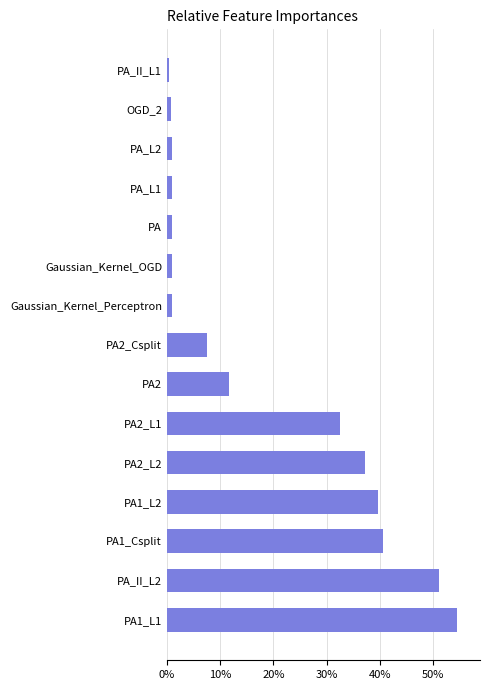

How many data points are above 7?

8